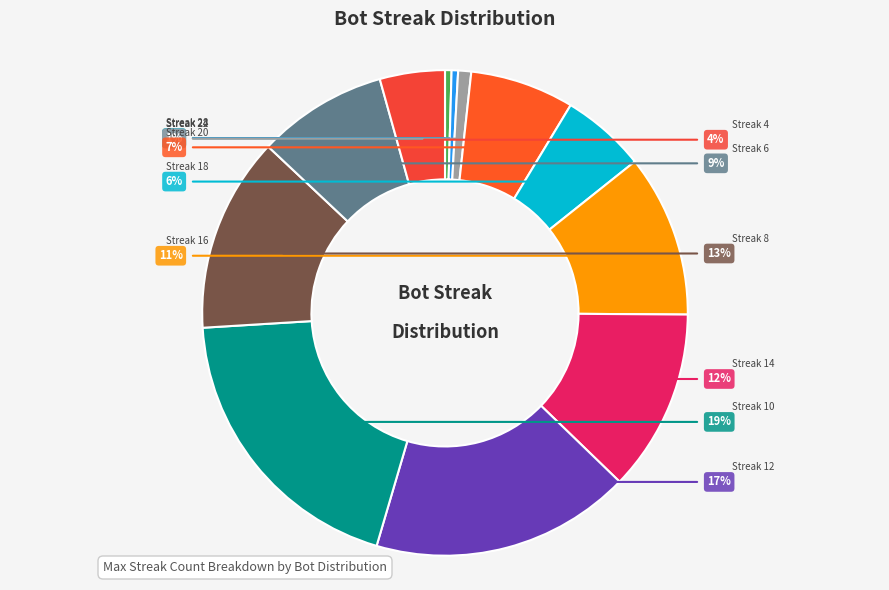

To the nearest percent, what is the combined percentage of 12 and 4?

22%